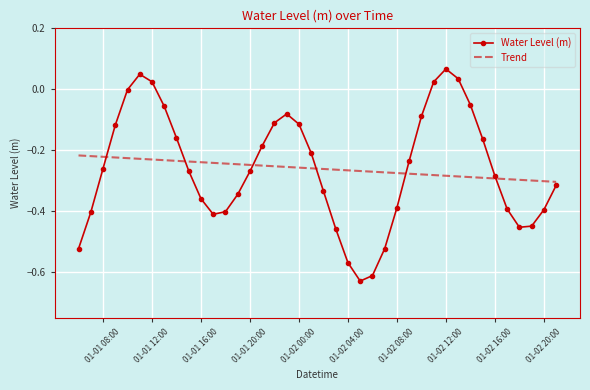

Rank the series by their maximum value, from highest to lowest.

Water Level (m), Trend